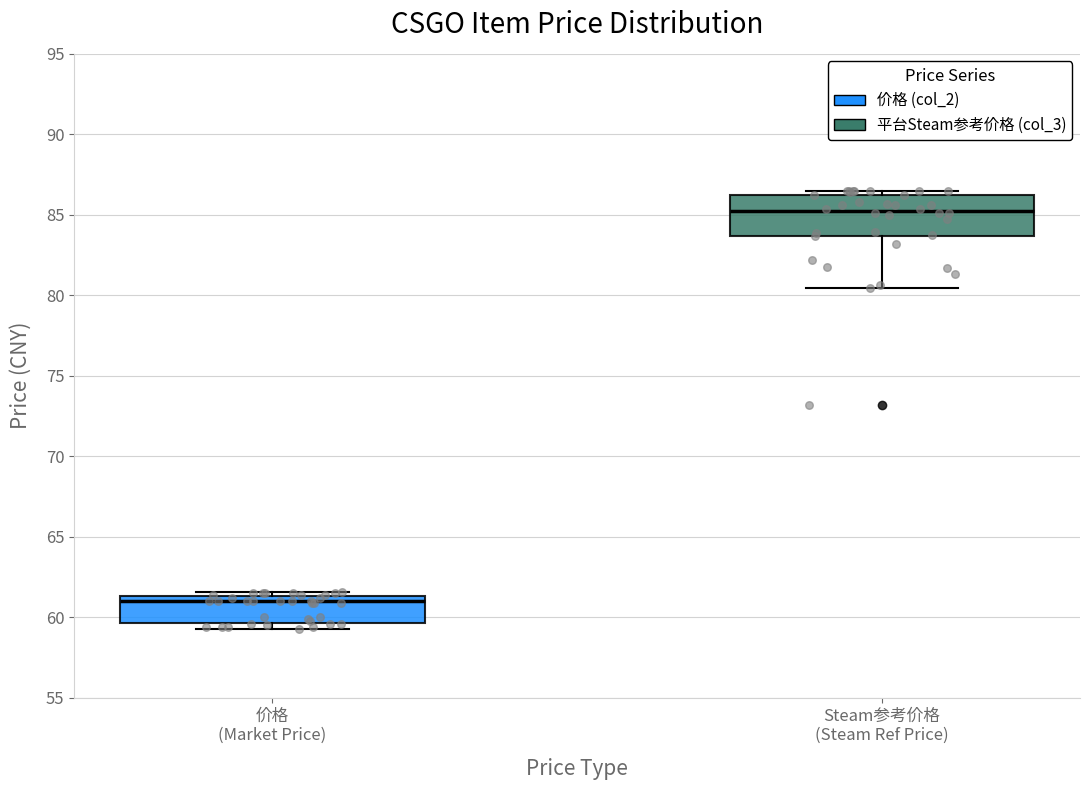

Reading left to right, transcribe this box plot: for each box, give where its median line is, the range the box spans, and where its two whiskers end, as read against the y-axis. The values are not printed on the chart, so give them approximately, as read against the axis.

价格 (Market Price): median 61.0, box 59.5 to 61.5, whiskers 59.5 (just below the box's lower edge) to 61.5 (just above the box's upper edge)
Steam参考价格 (Steam Ref Price): median 85.0, box 83.5 to 86.0, whiskers 80.5 to 86.5